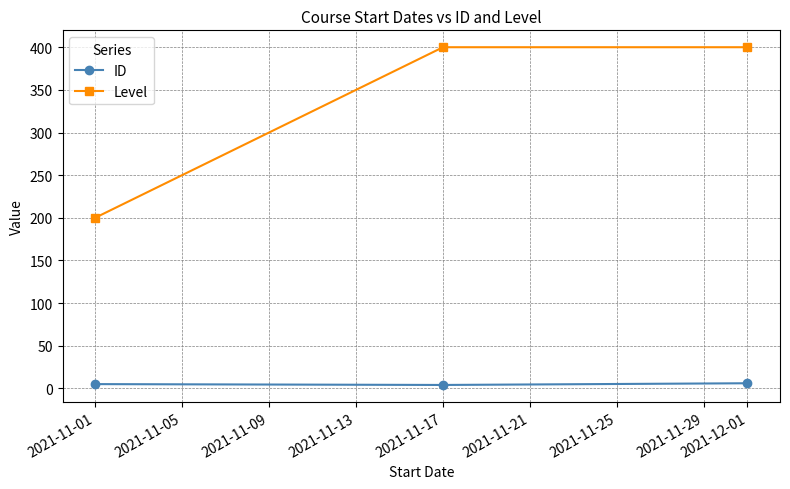

Which series has the largest total across all categories?

Level